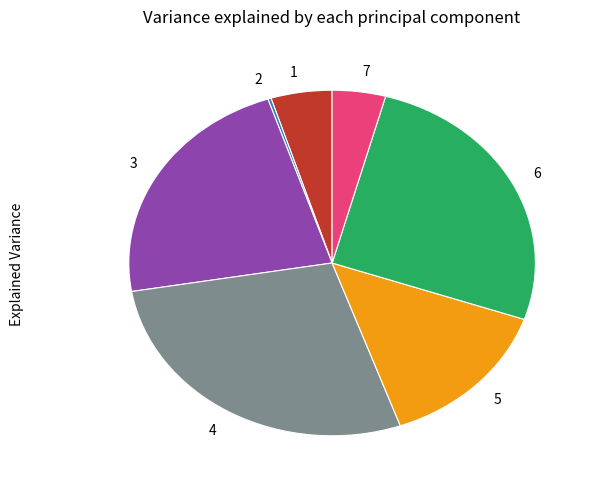

Which has a higher value, 6 or 5?

6